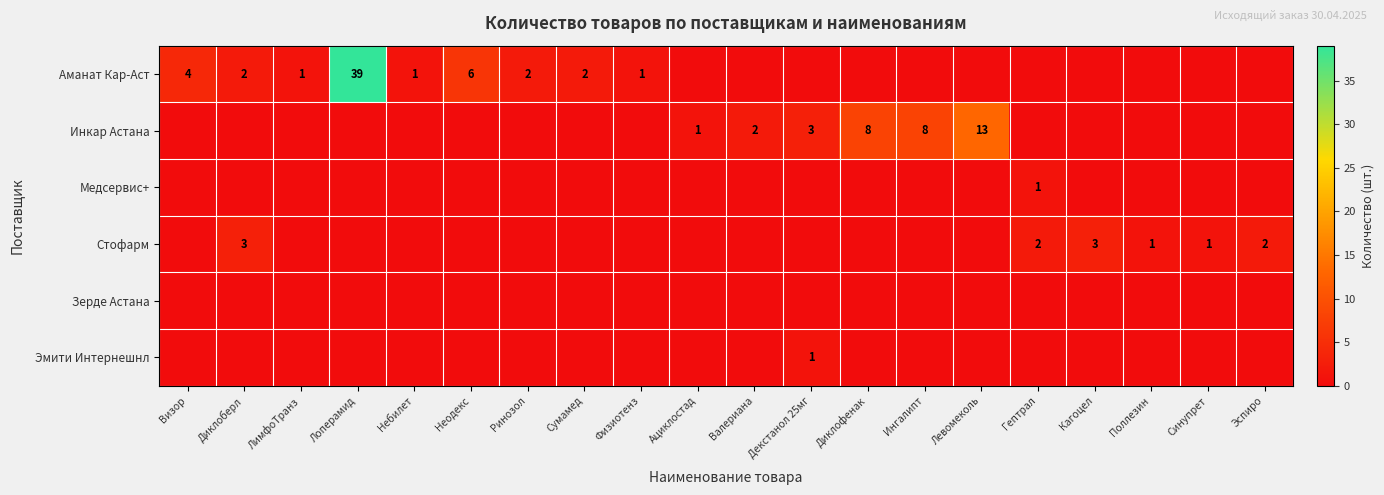

What is the sum of the Аманат Кар-Аст values at Сумамед and ЛимфоТранз?

3